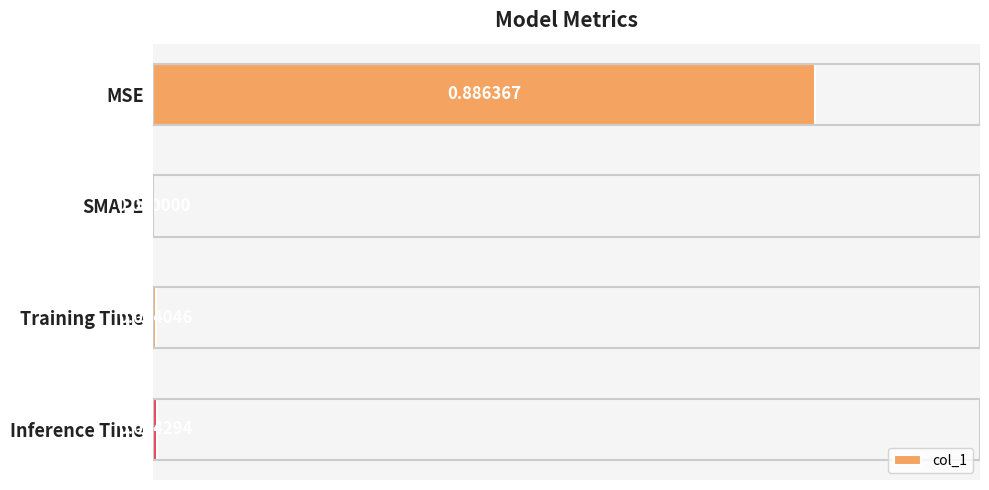

Which has a higher value, Training Time or Inference Time?

Inference Time